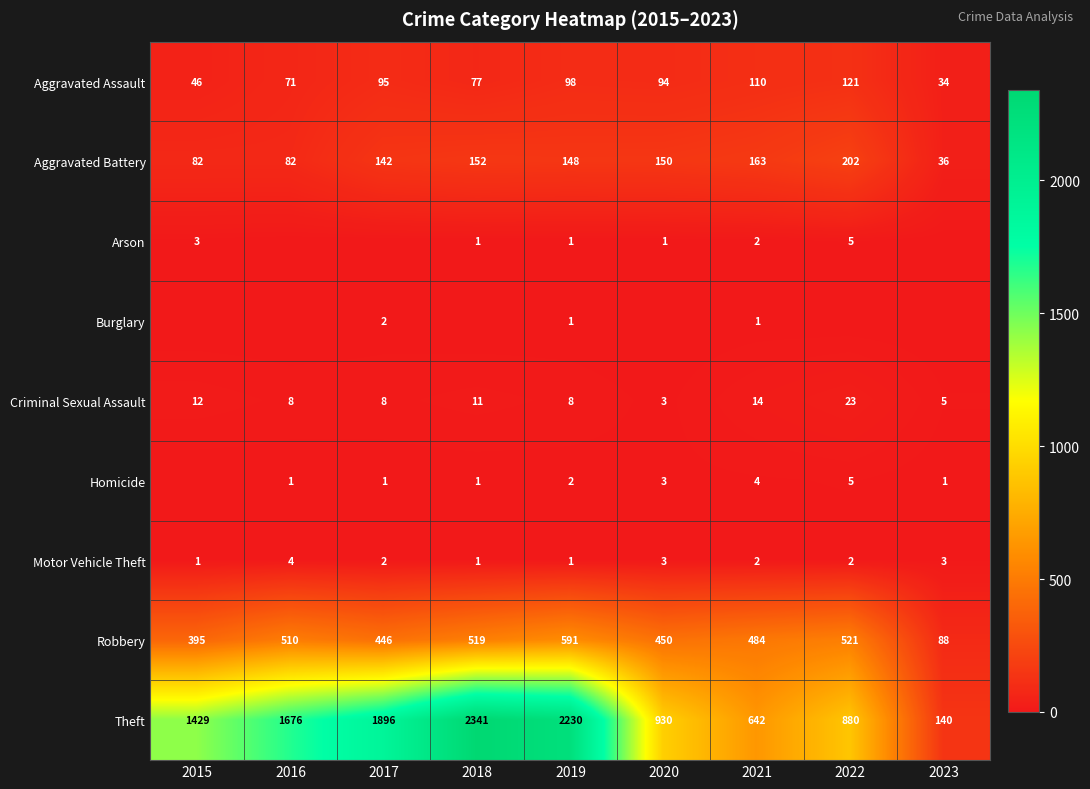

How many data points in Theft are less than 1429?

4